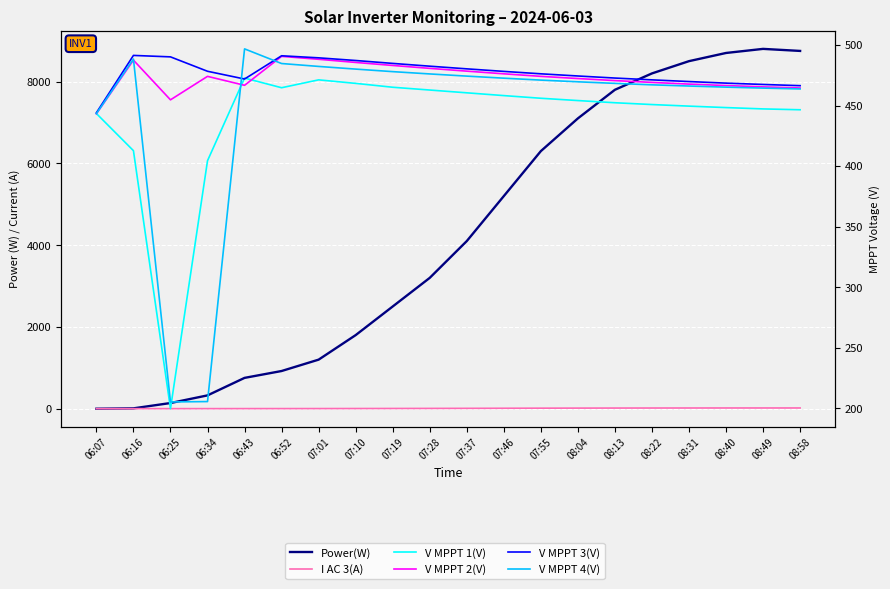

What is the total value across all series at 06:16?

1890.5